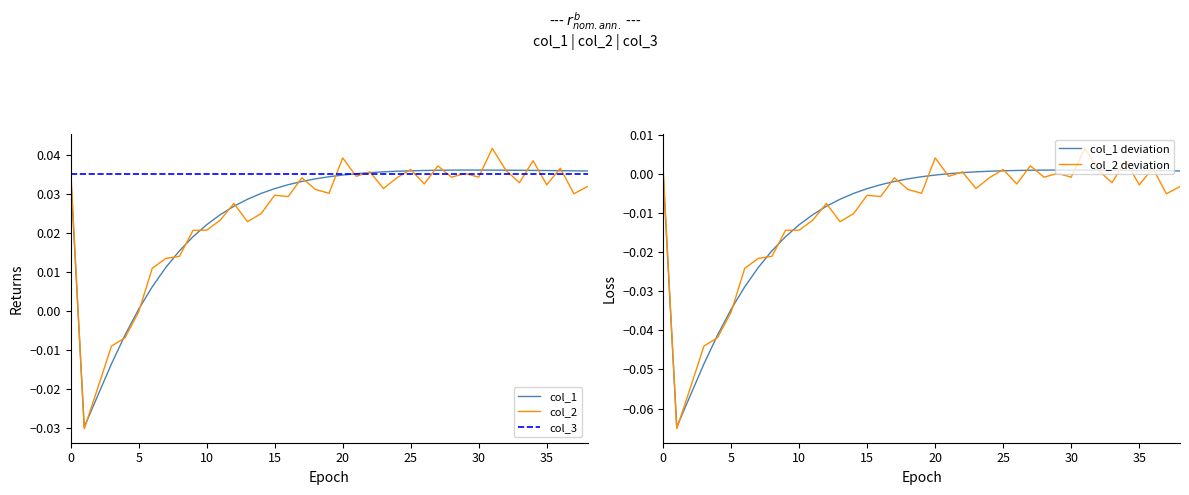

What are all the series names shown in the legend?

col_1, col_2, col_3, col_1 deviation, col_2 deviation